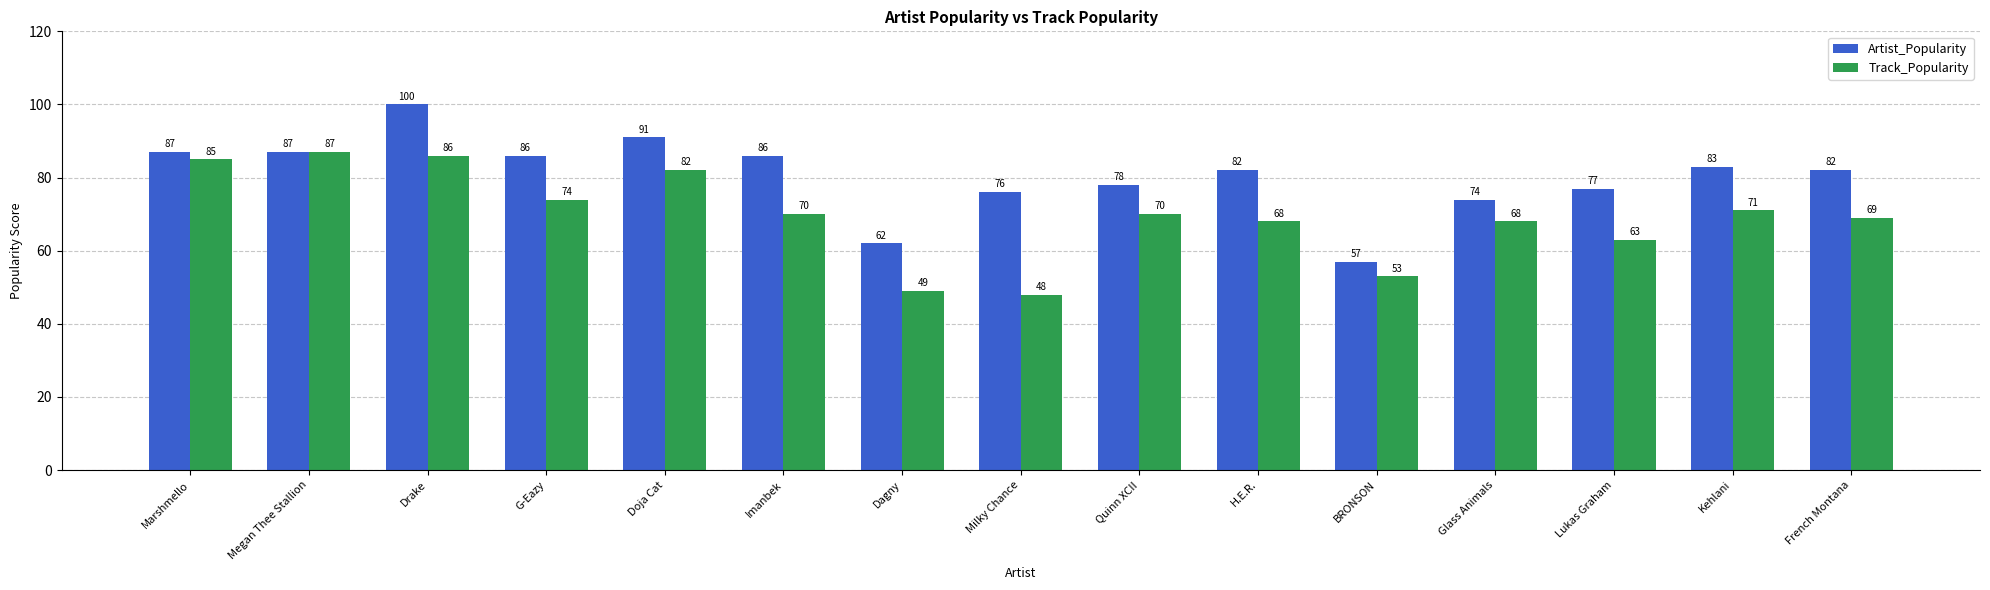

At how many categories does at least one series exceed 68?

13